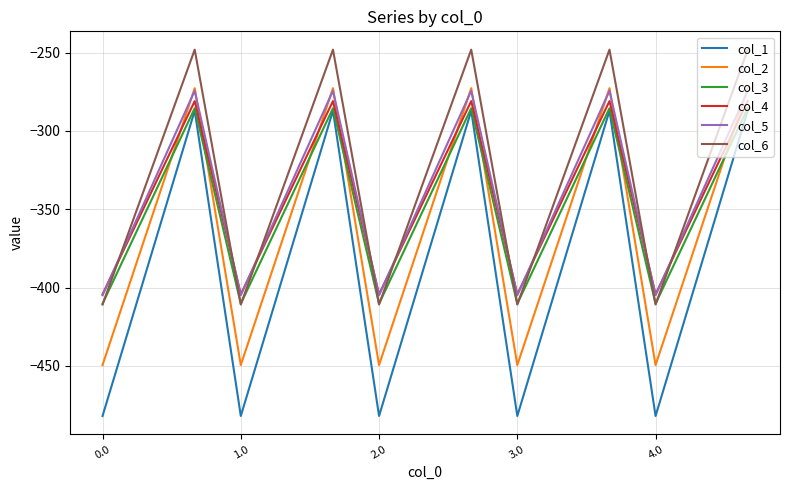

Which series has the largest range (max minus min)?

col_1